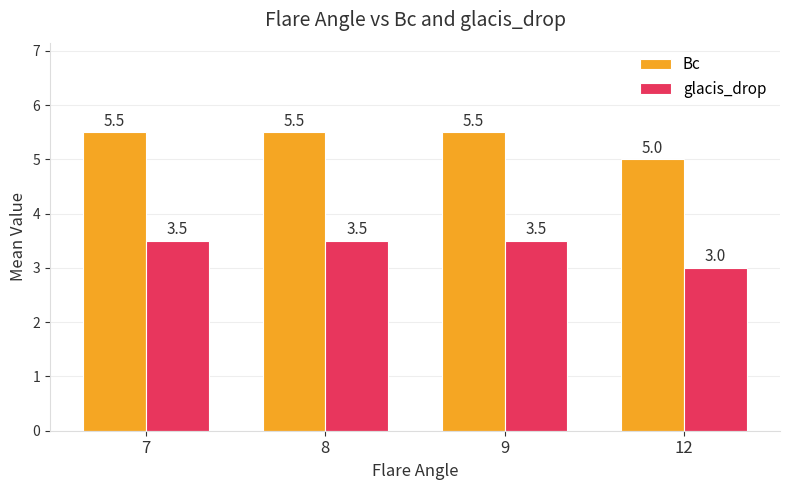

What is the value of the Bc bar at the 3rd from the left?

5.5